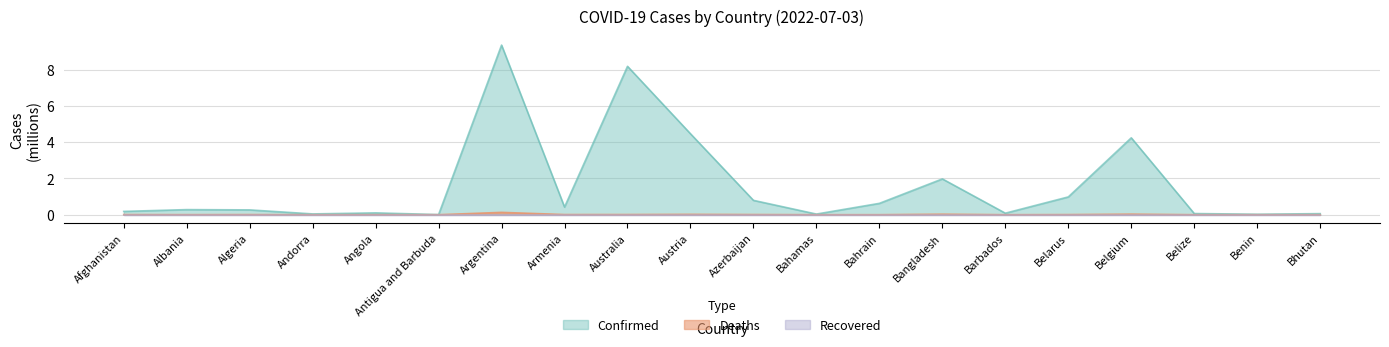

Is it true that Confirmed equals 7.2 at Austria?

False